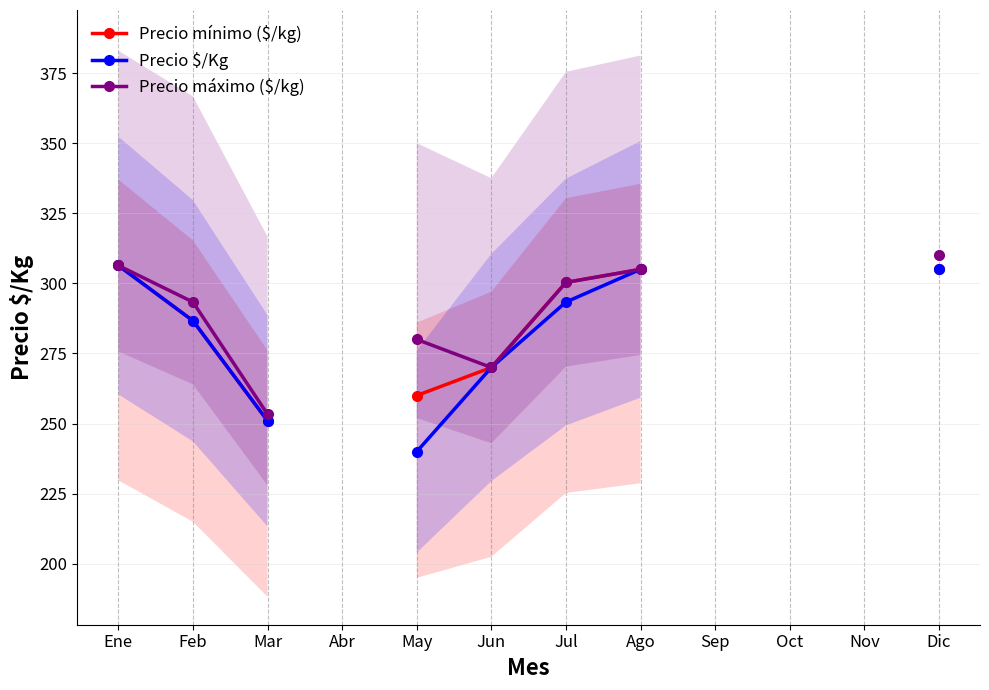

At how many categories does at least one series exceed 301?

3